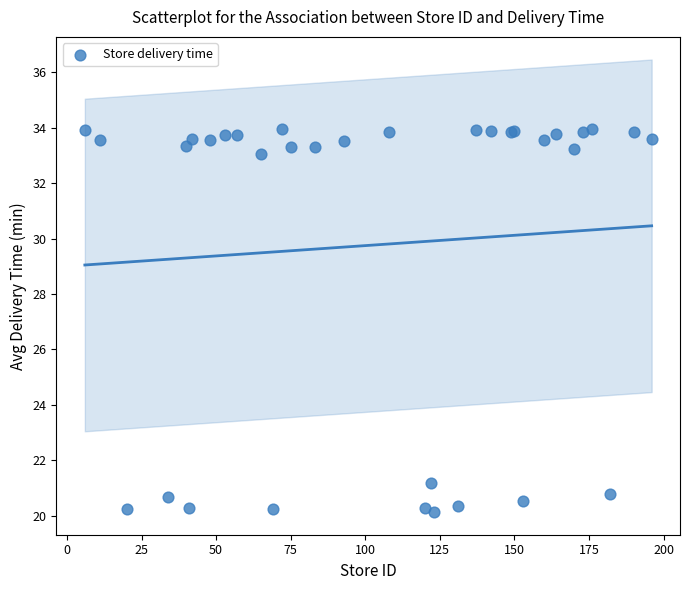

What Y value in the scatter plot is closest to 27?

21.2